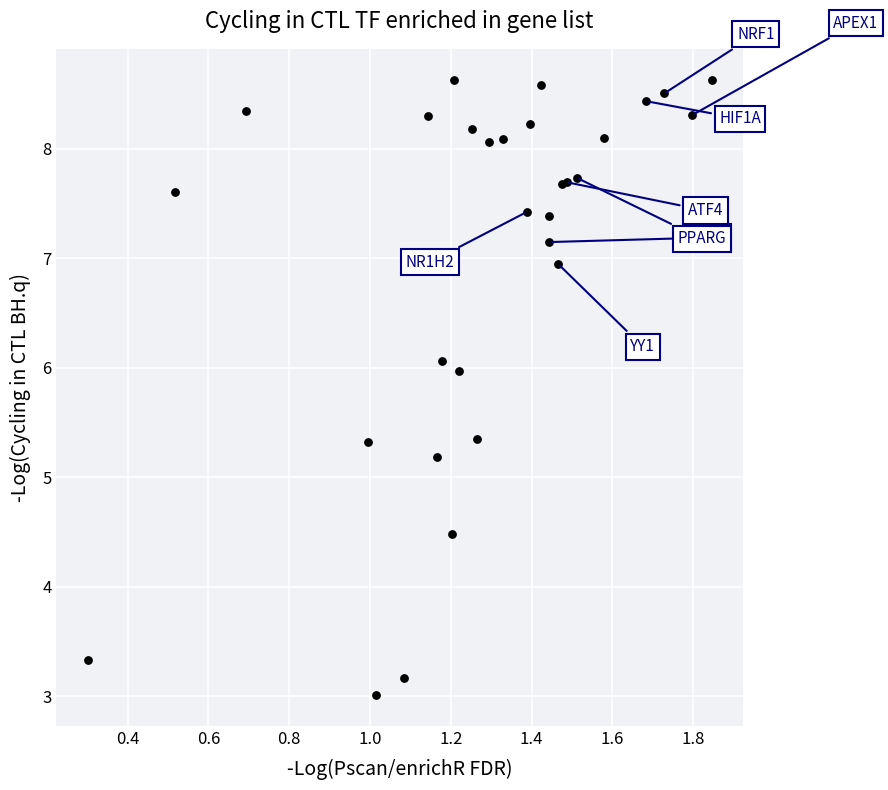

What Y value in the scatter plot is closest to 5?

5.2